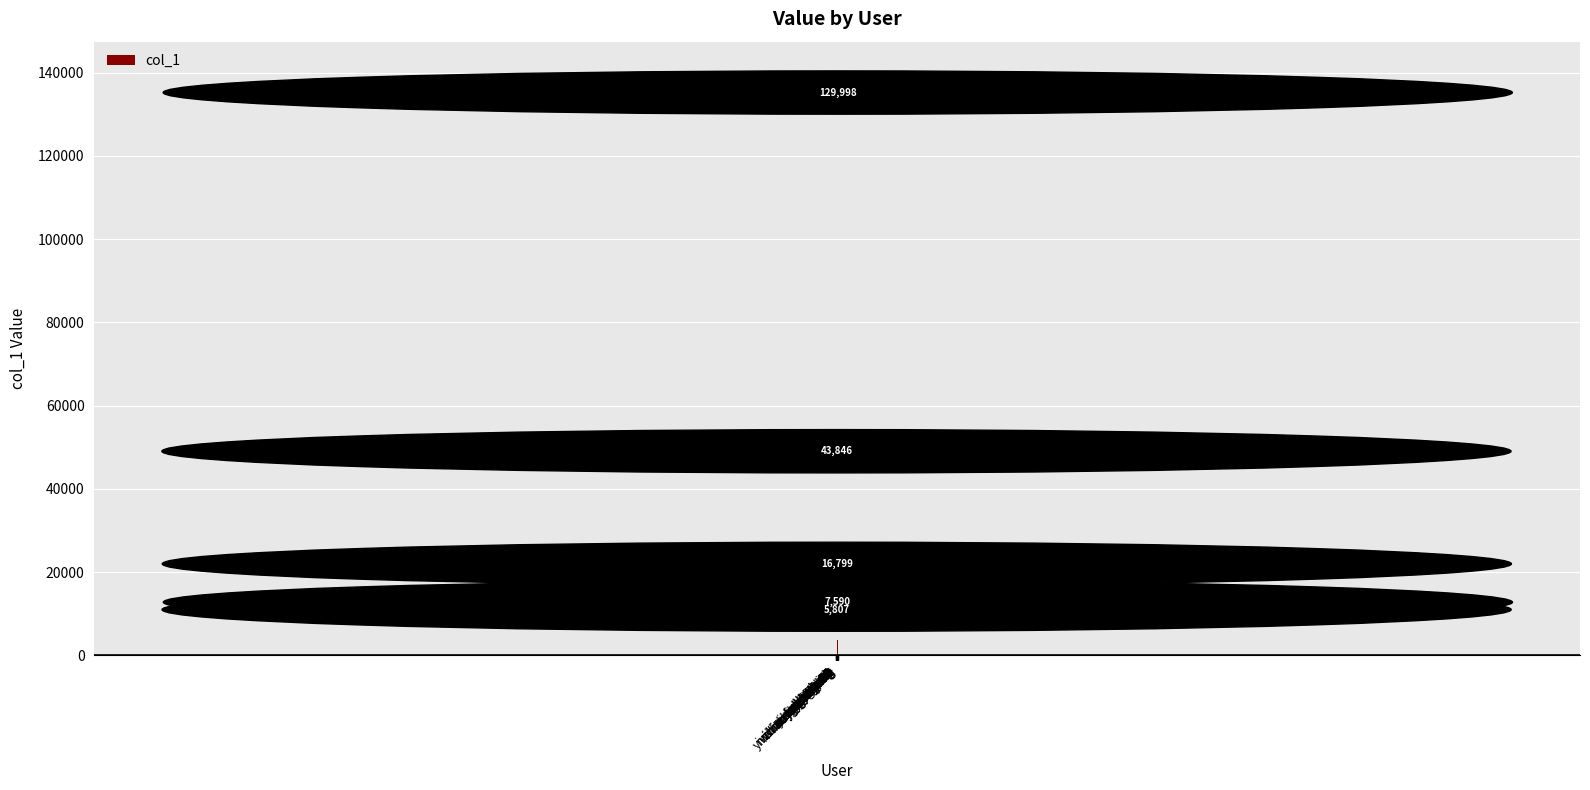

How many categories are shown in the chart?

20